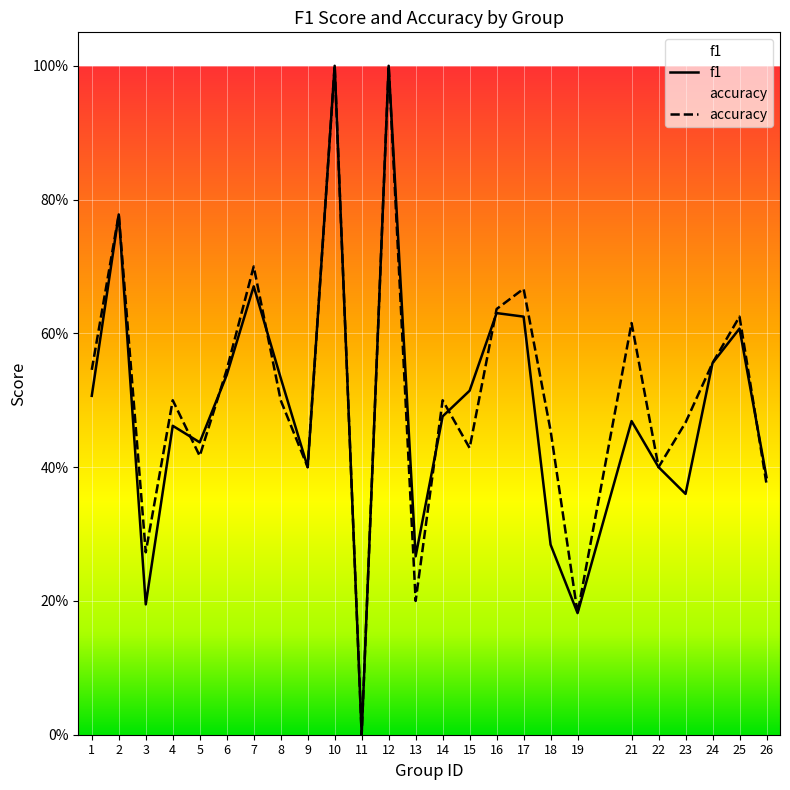

What is the difference between the maximum and minimum values in the f1 series?

1.0